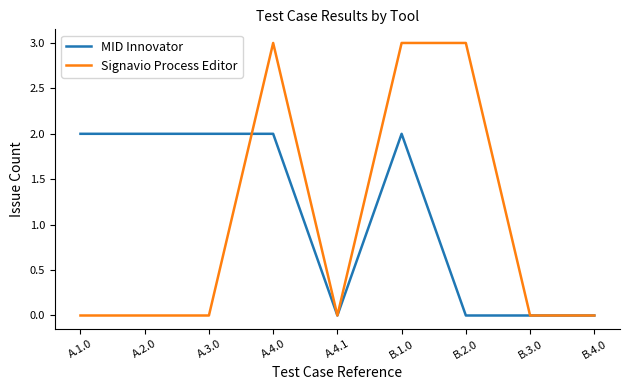

Which series has the largest total across all categories?

MID Innovator